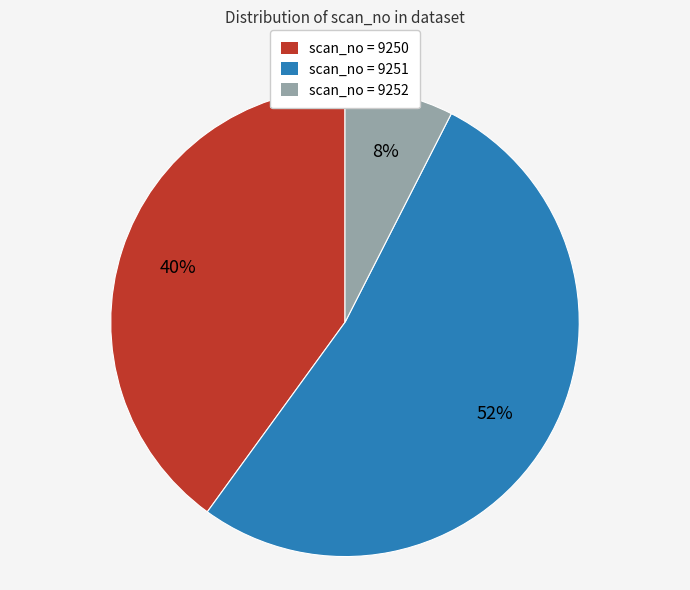

To the nearest percent, what is the average slice percentage?

33%